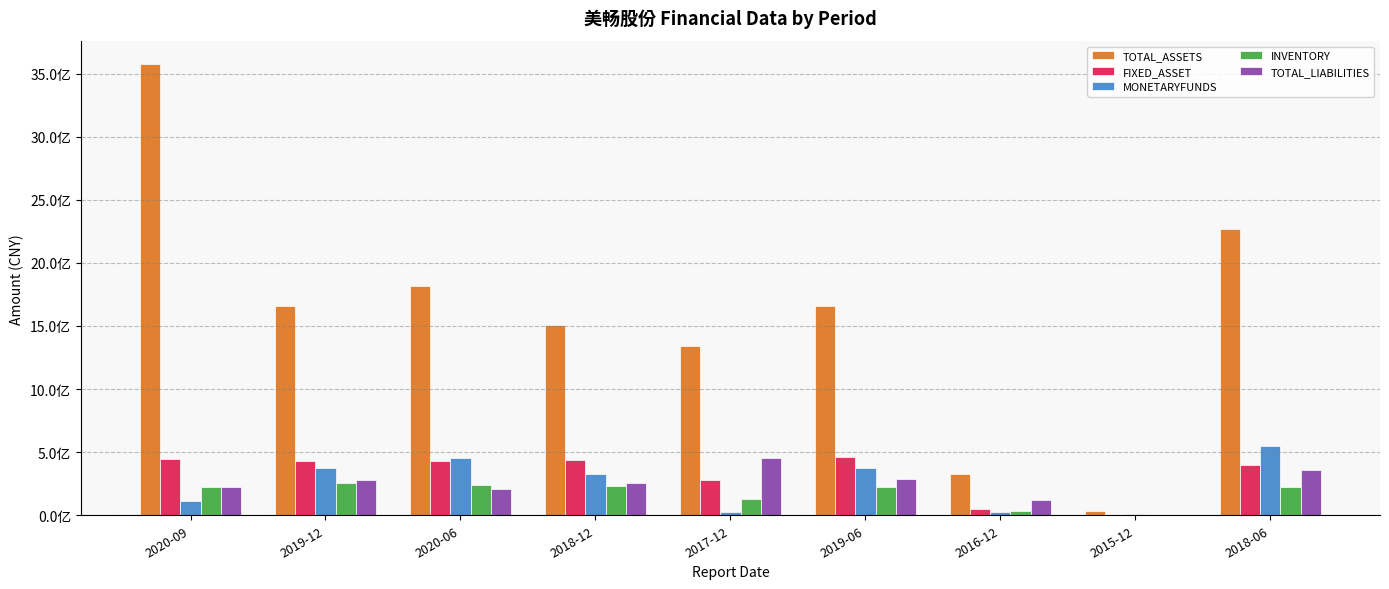

List the labels in order of TOTAL_LIABILITIES value, smallest first.

2015-12, 2016-12, 2020-06, 2020-09, 2018-12, 2019-12, 2019-06, 2018-06, 2017-12